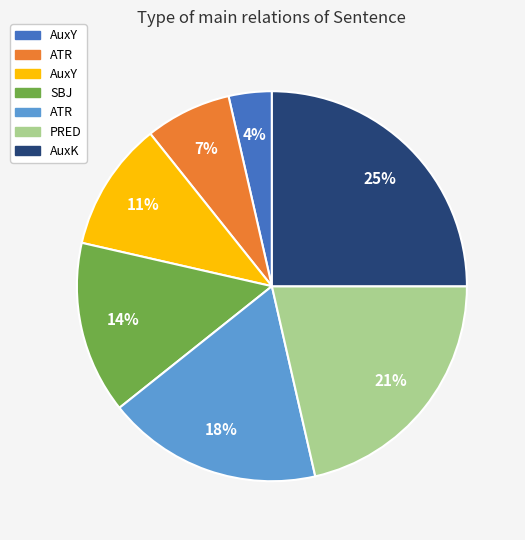

To the nearest percent, what is the difference between the largest and smallest slice percentages?

21%